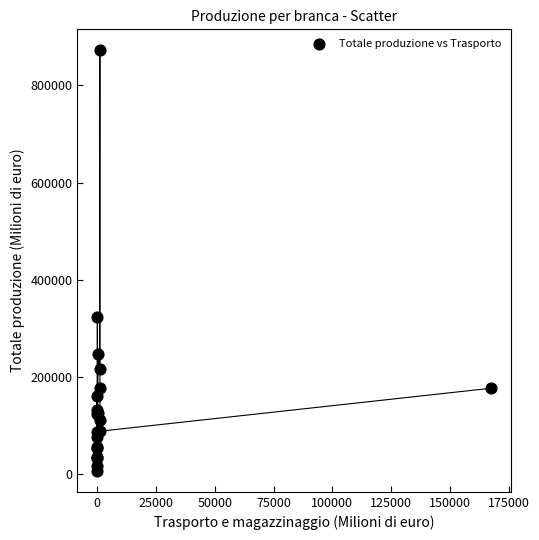

What Y value in the scatter plot is closest to 439668?

324209.4